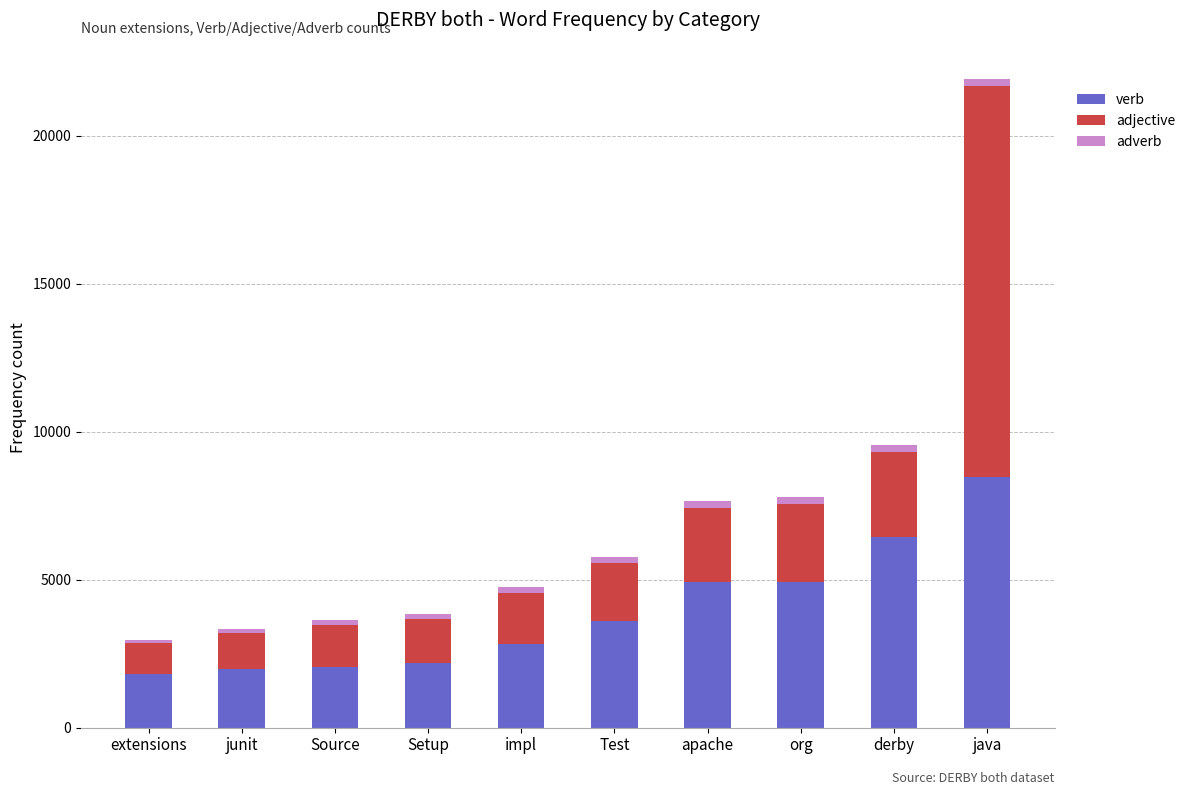

True or false: verb has a value of 8474 at java.

True